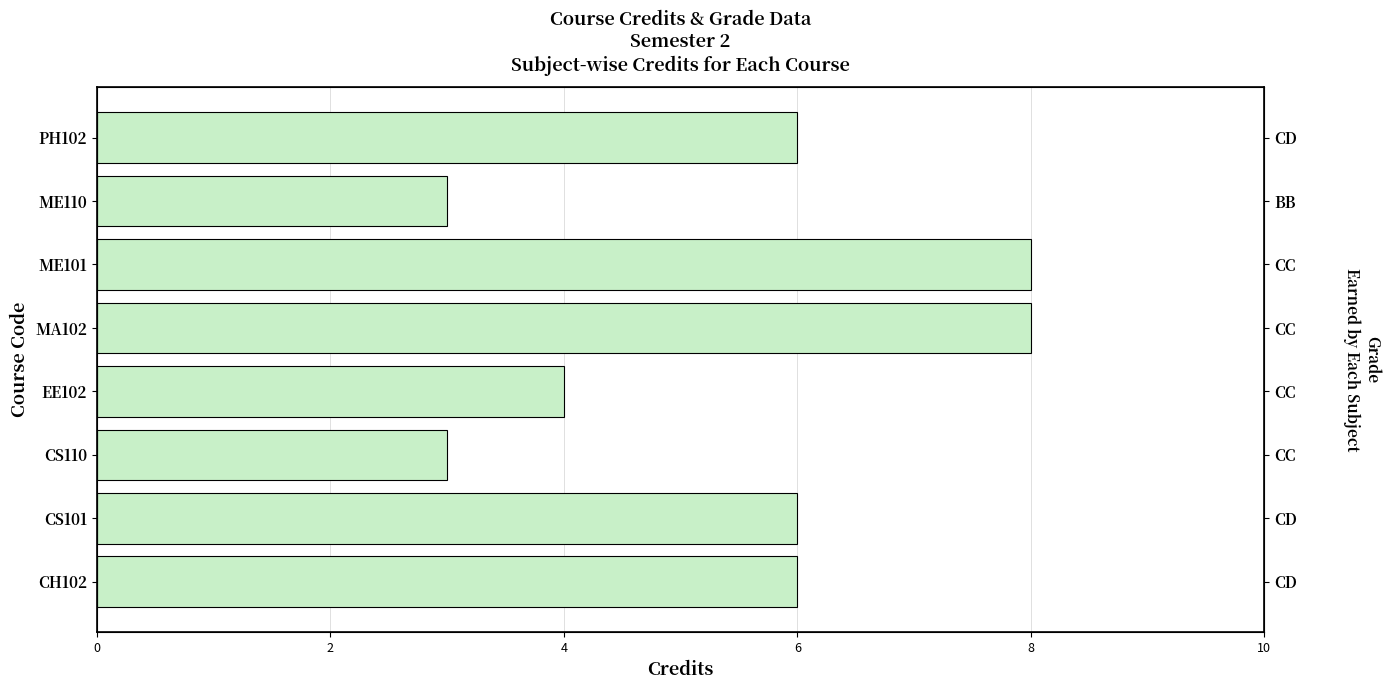

What value does the data have at CS110?

3